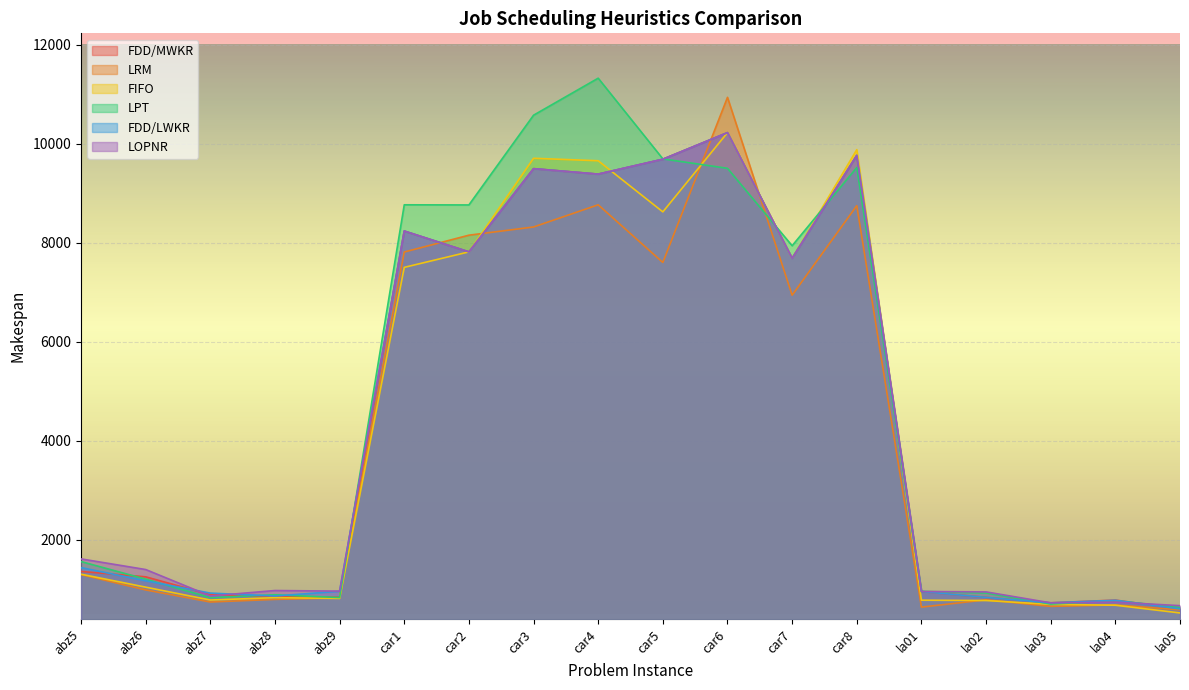

How many data points does each series have?

18